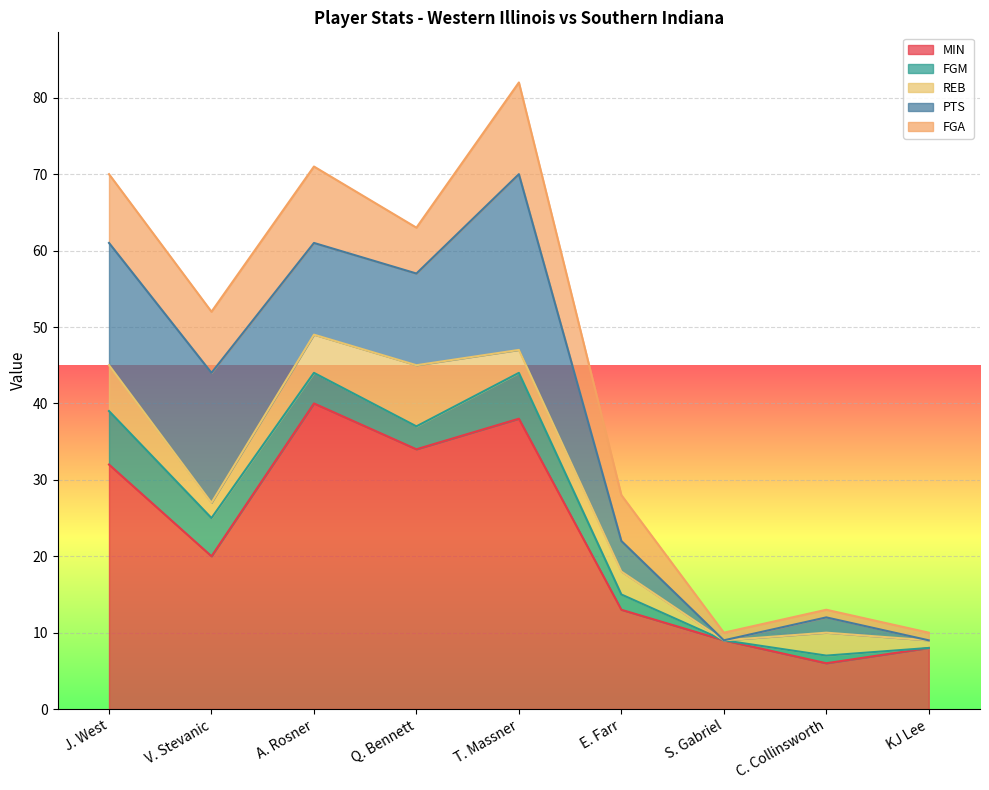

The MIN series shows 55 at A. Rosner. True or false?

False